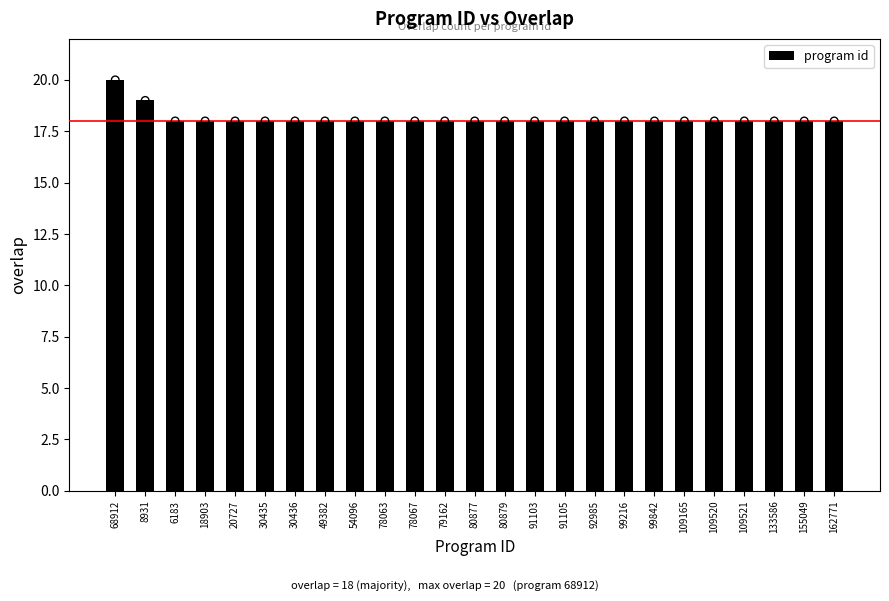

What is the ratio of the value at 80877 to the value at 78063?

1.0